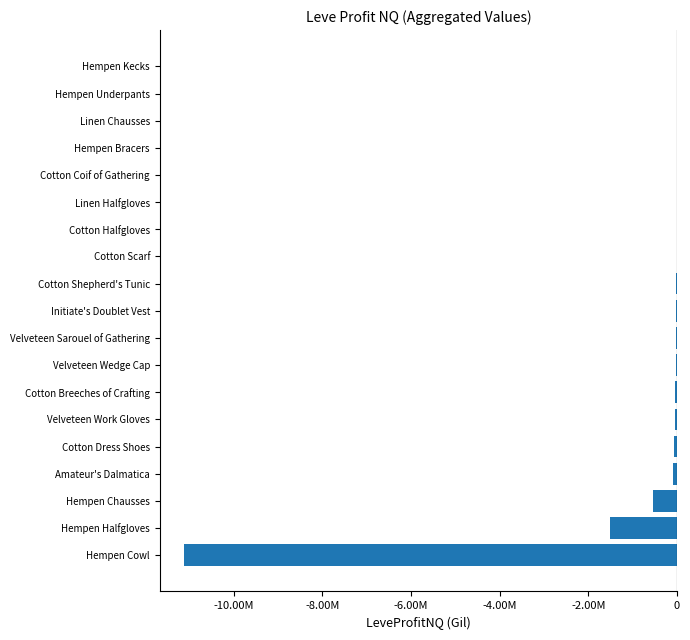

Are the bars horizontal?

Yes